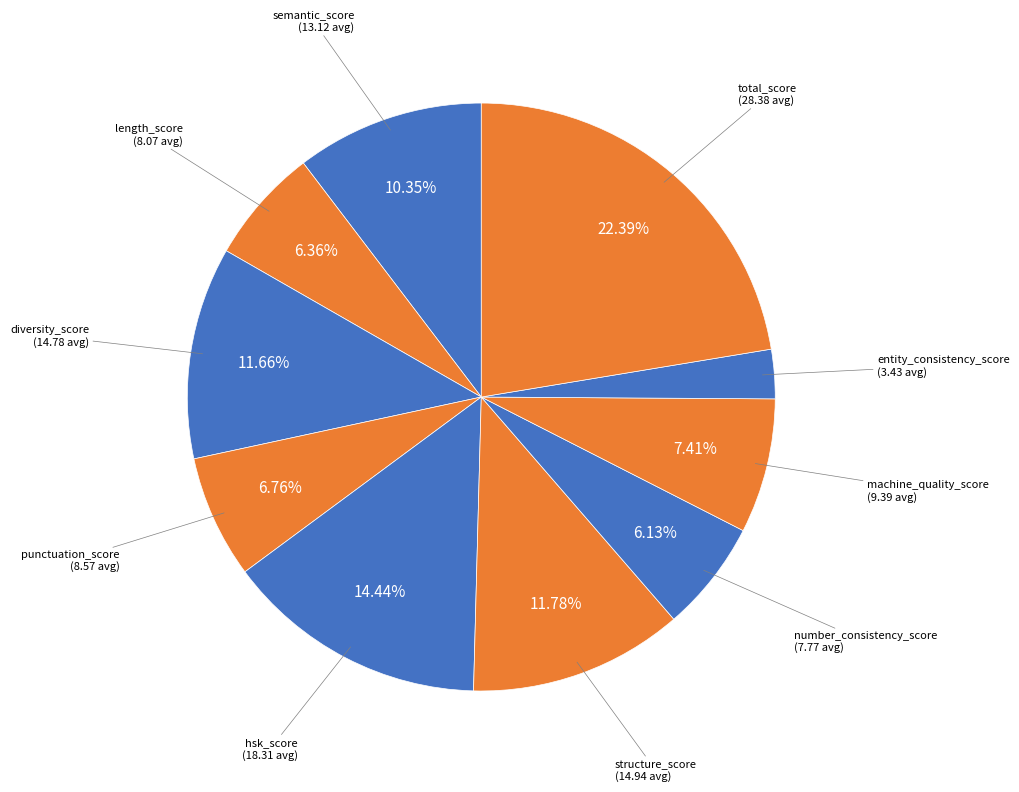

How many segments does this pie chart have?

10